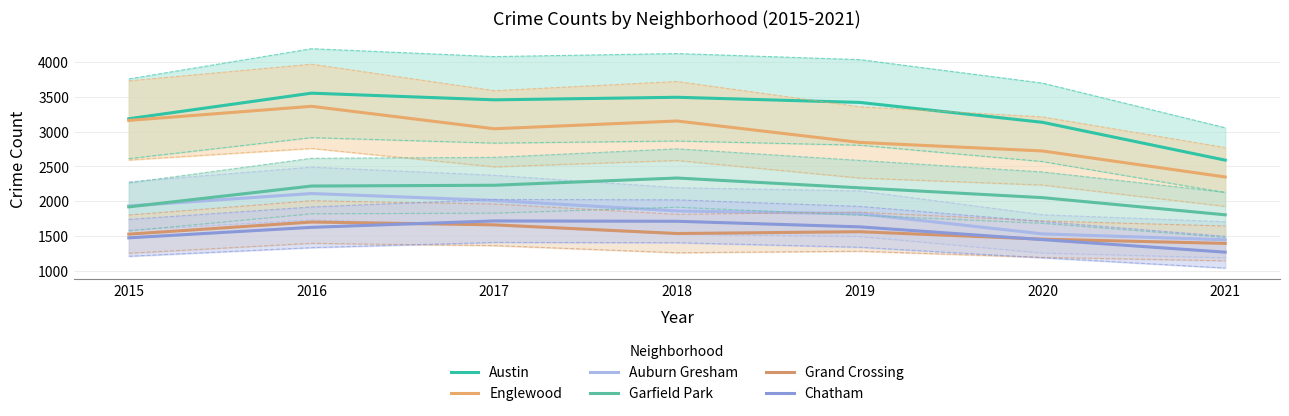

What is the average value of the Englewood series?

2947